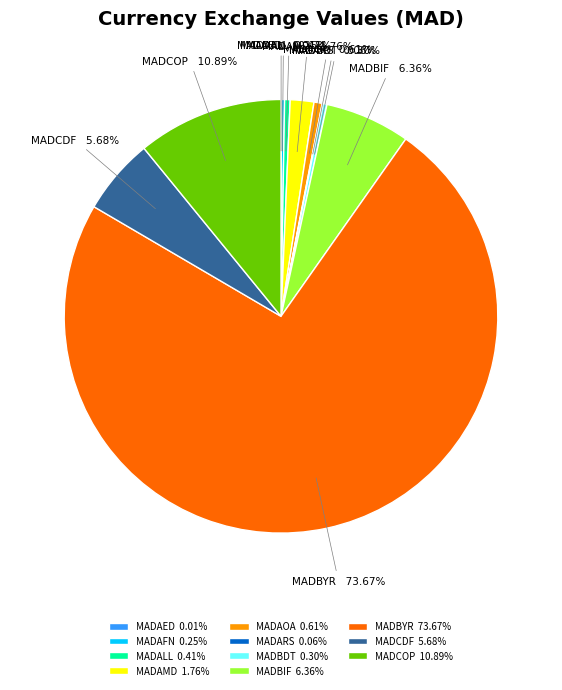

The MADAOA slice represents 11% of the pie. True or false?

False